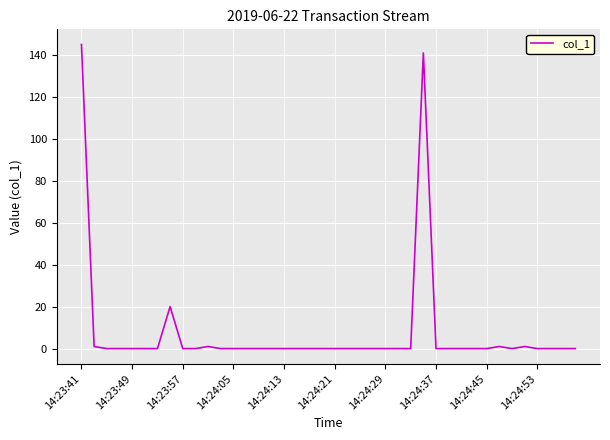

What is the greatest value displayed?

144.8